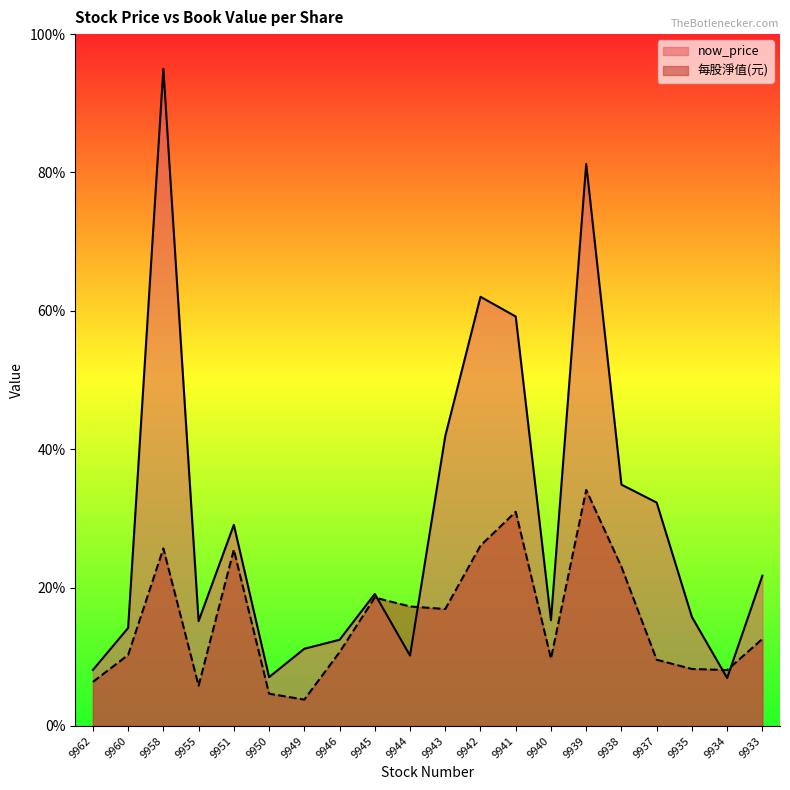

At which label does 每股淨值(元) first exceed 12?

9958